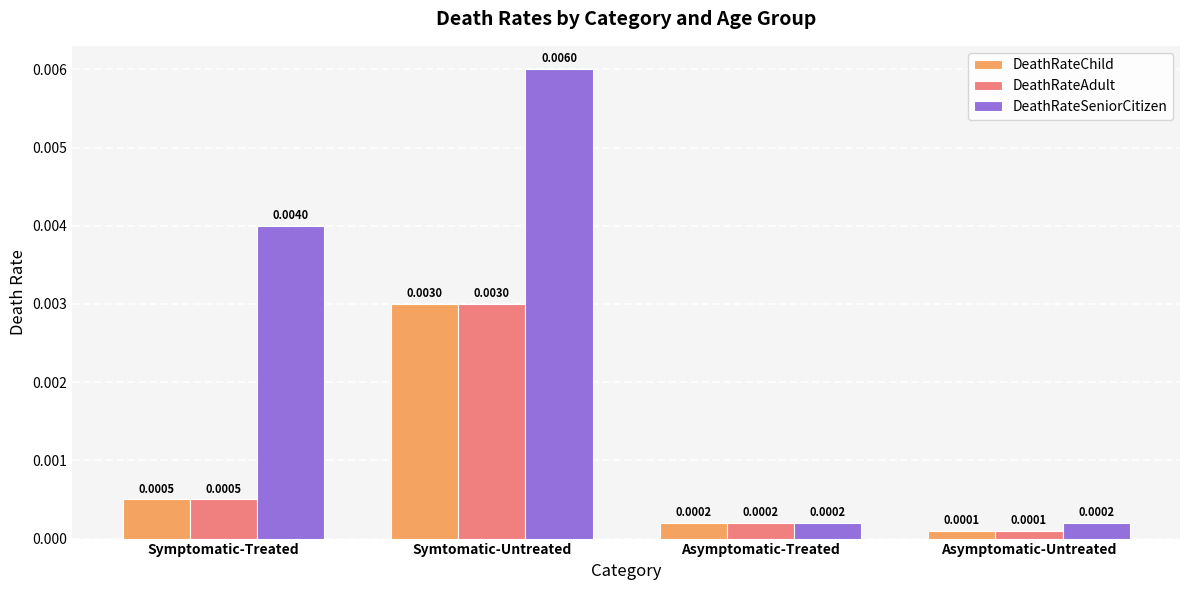

At which category is the sum across all series the highest?

Symtomatic-Untreated